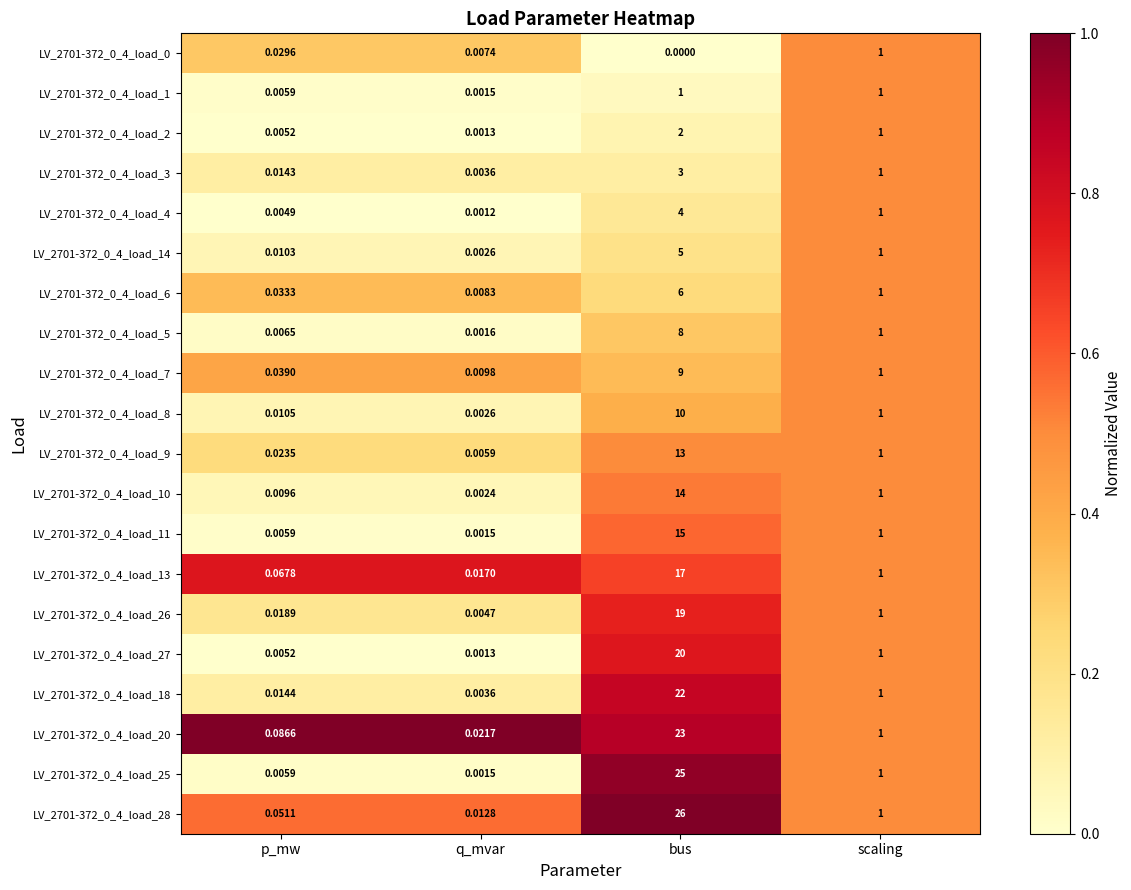

Which category has the highest value across all series?

bus